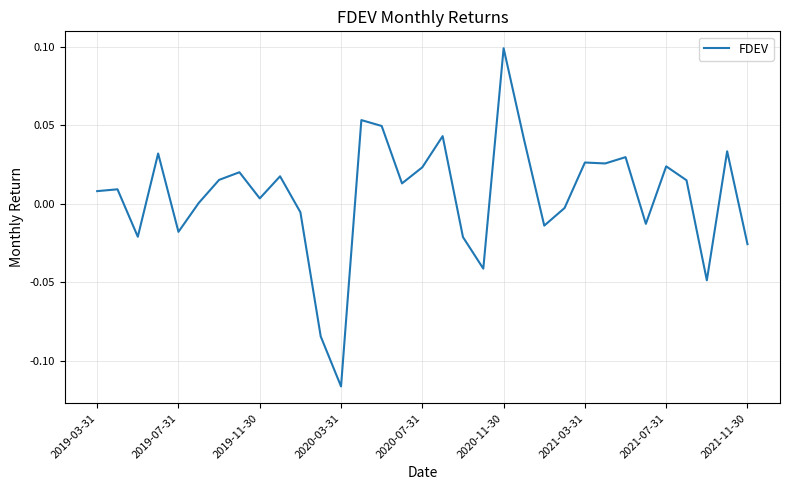

Where does the data first go above 0?

2019-03-31